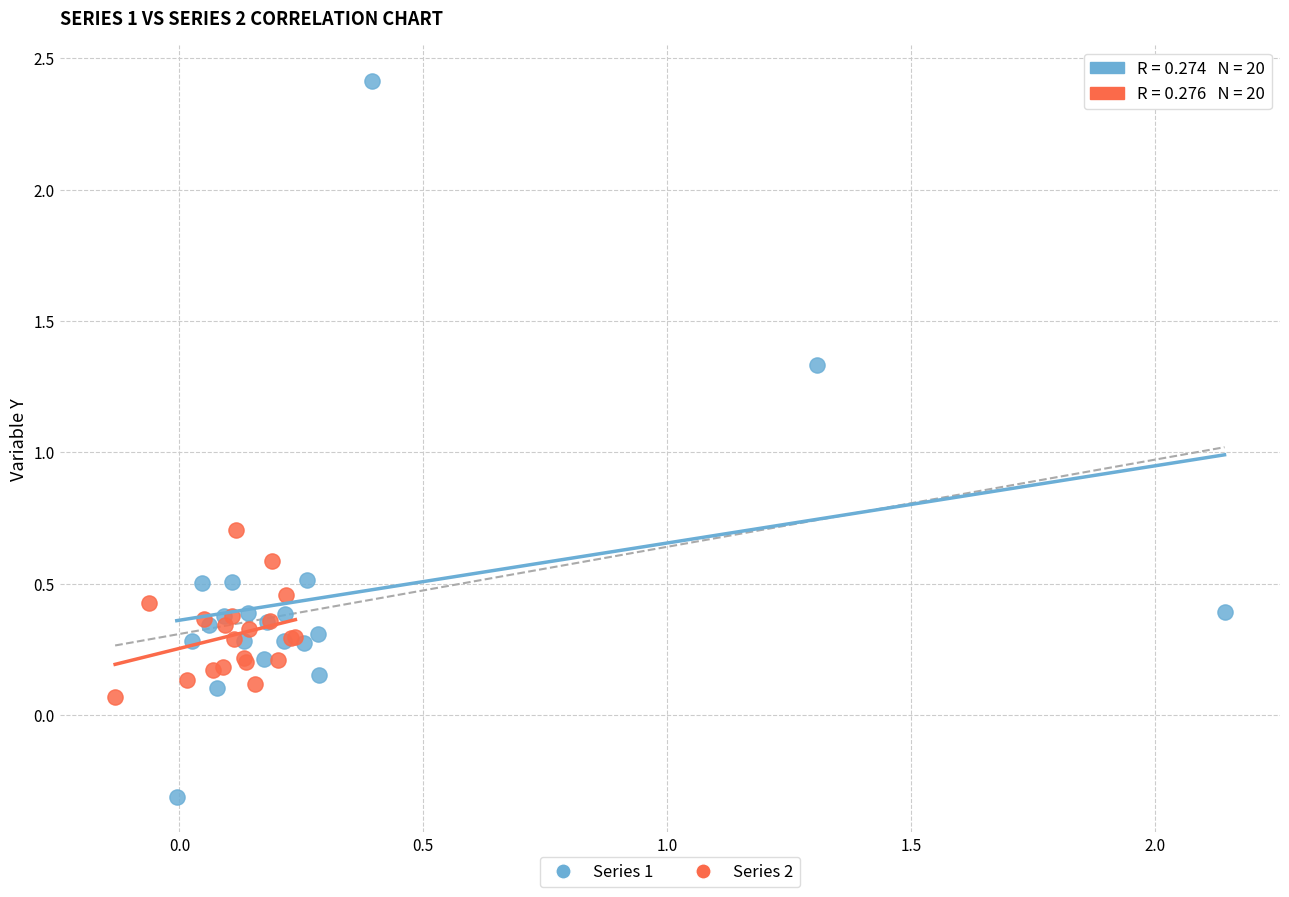

Which series has the widest spread of Y values?

Series 1